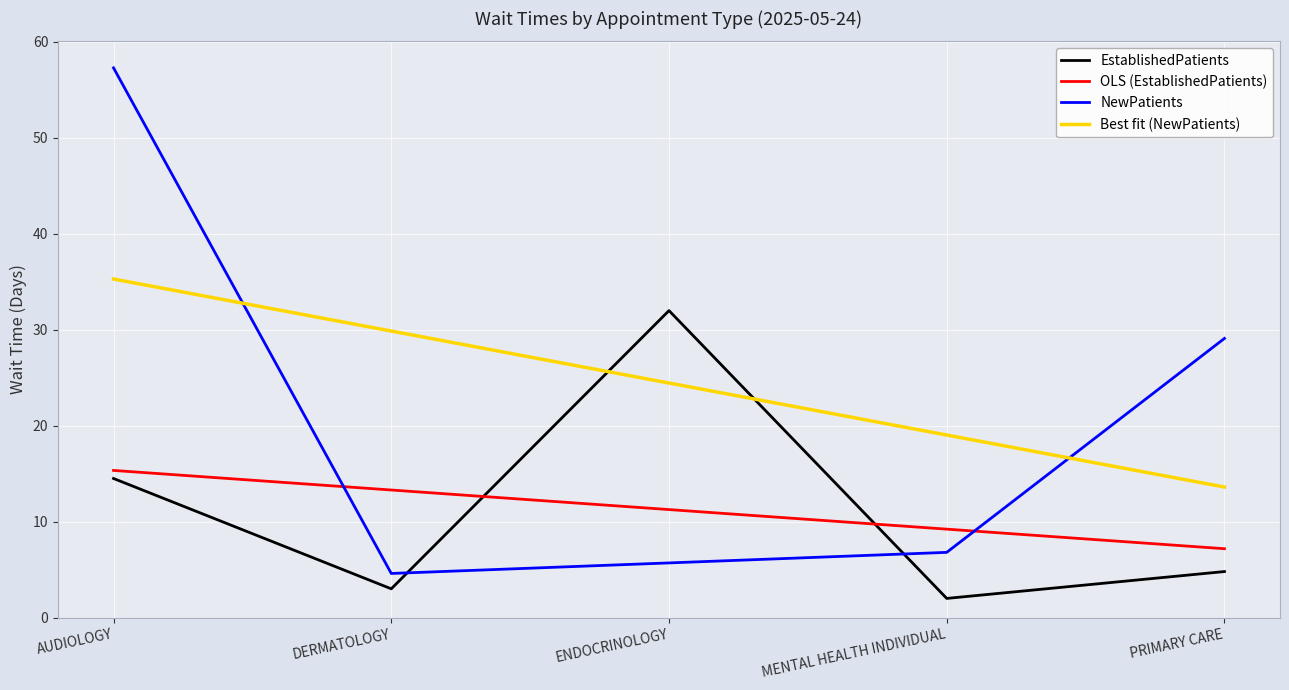

Is it true that the value at DERMATOLOGY is 3.0?

True